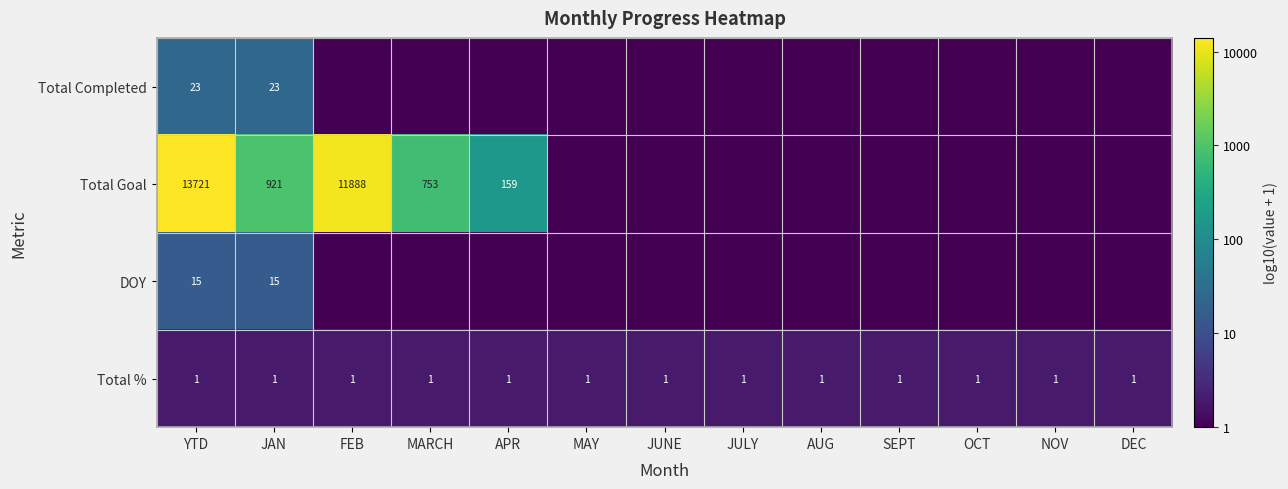

Is it true that Total % equals 1 at JULY?

True